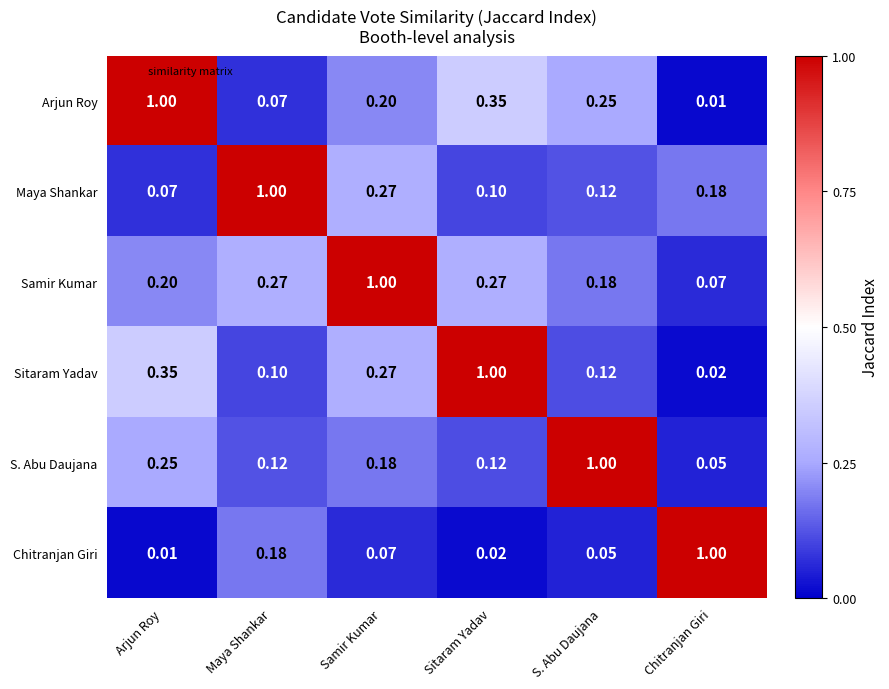

List the labels in order of Maya Shankar value, smallest first.

Arjun Roy, Sitaram Yadav, S. Abu Daujana, Chitranjan Giri, Samir Kumar, Maya Shankar